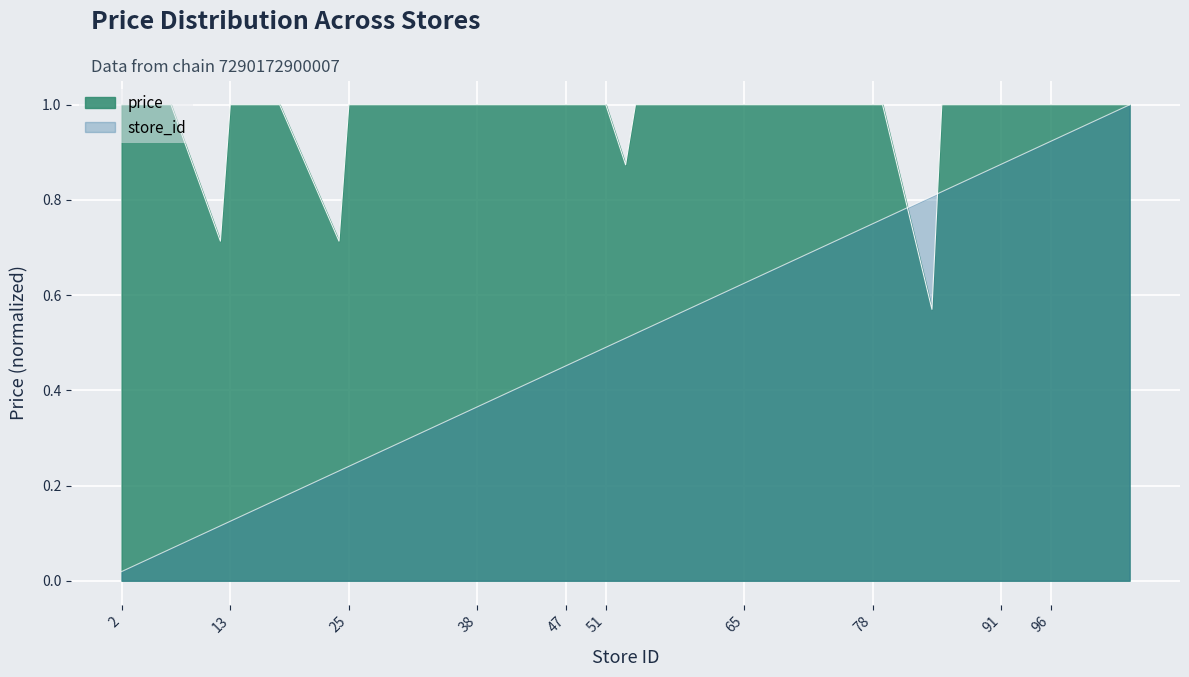

At which category is the sum across all series the highest?

104